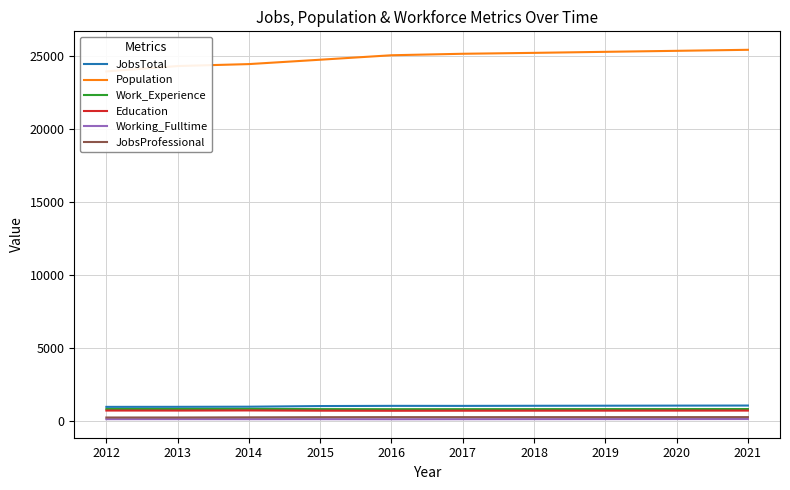

True or false: Working_Fulltime and Work_Experience intersect in this chart.

False